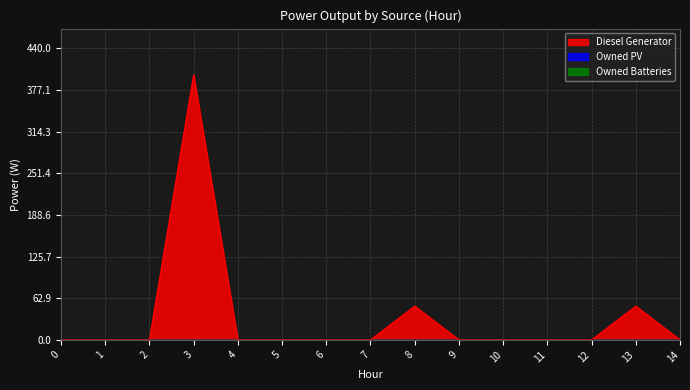

What is the difference between the maximum and minimum values in the Diesel Generator series?

400.0